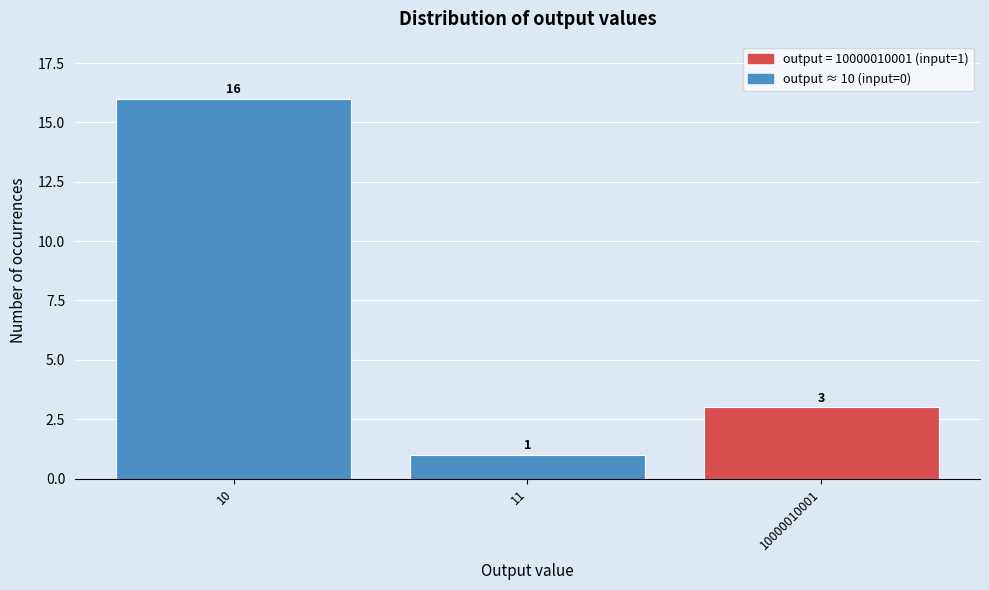

Reading left to right, extract all data points from this chart.

16	1	3